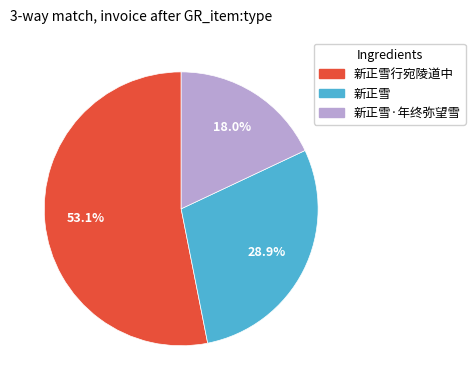

Is there a majority slice in this chart?

Yes